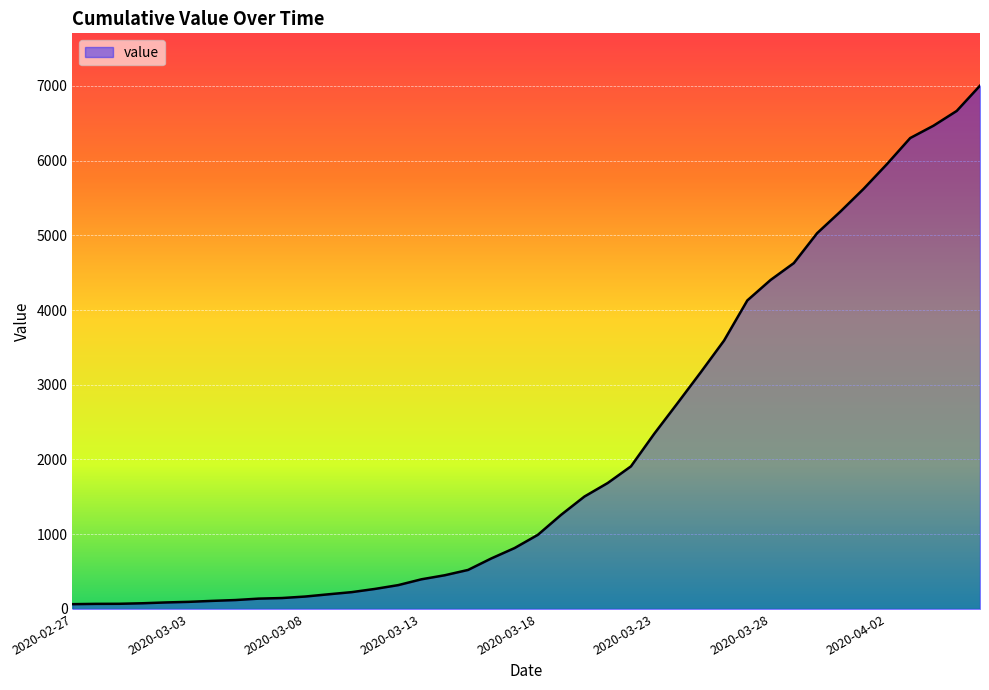

What is the greatest value displayed?

7002